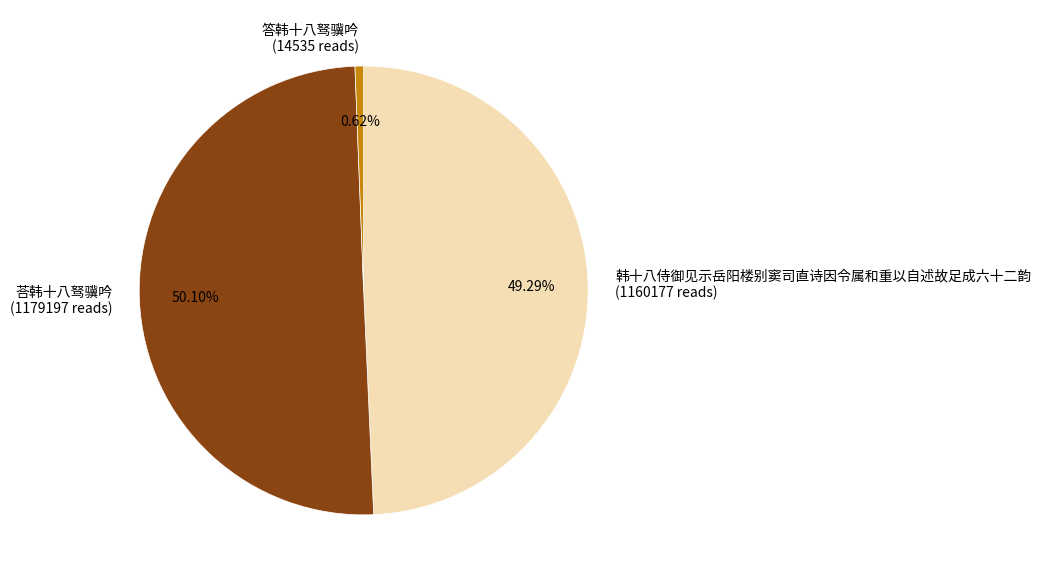

Is 答韩十八驽骥吟 (14535 reads) the majority of the pie?

No